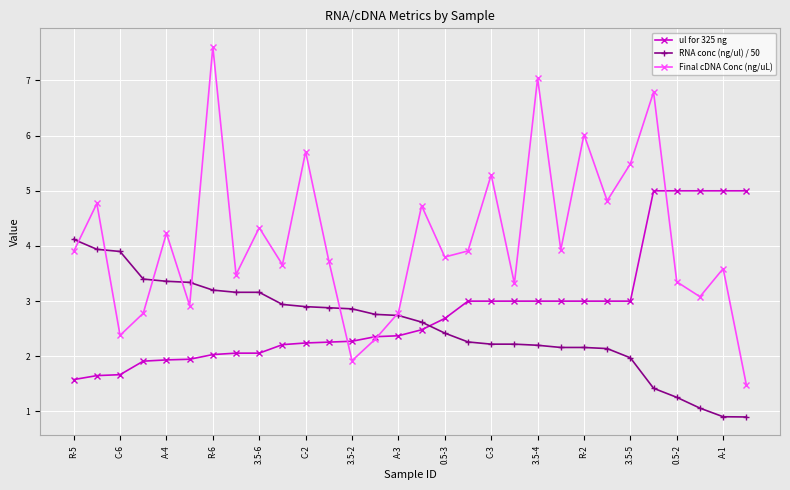

In Final cDNA Conc (ng/uL), how many points are higher than both neighbors (excluding endpoints)?

11